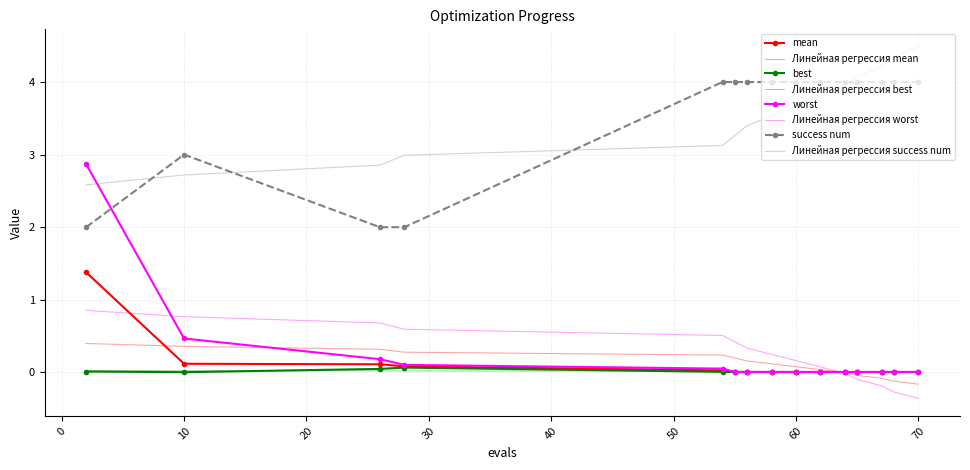

Count the number of data series in this chart.

8